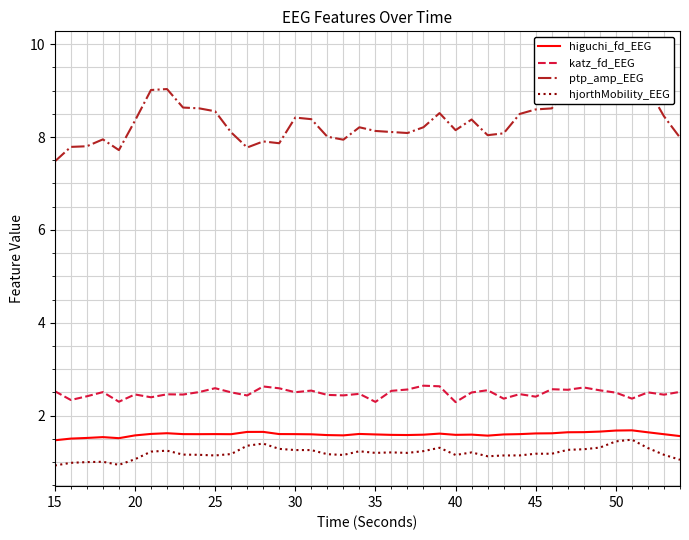

Is it true that katz_fd_EEG equals 0.9 at 50?

False